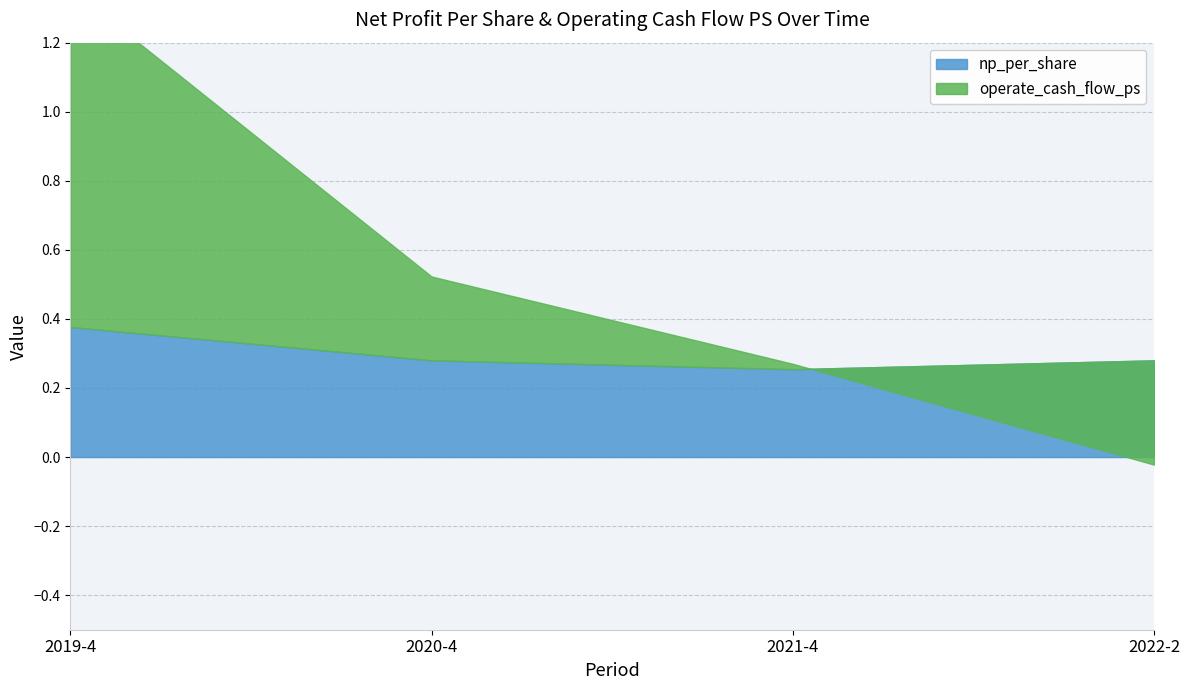

How many intersections are there between np_per_share and operate_cash_flow_ps?

1